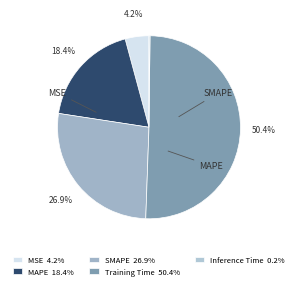

To the nearest percent, what is the average slice percentage?

20%